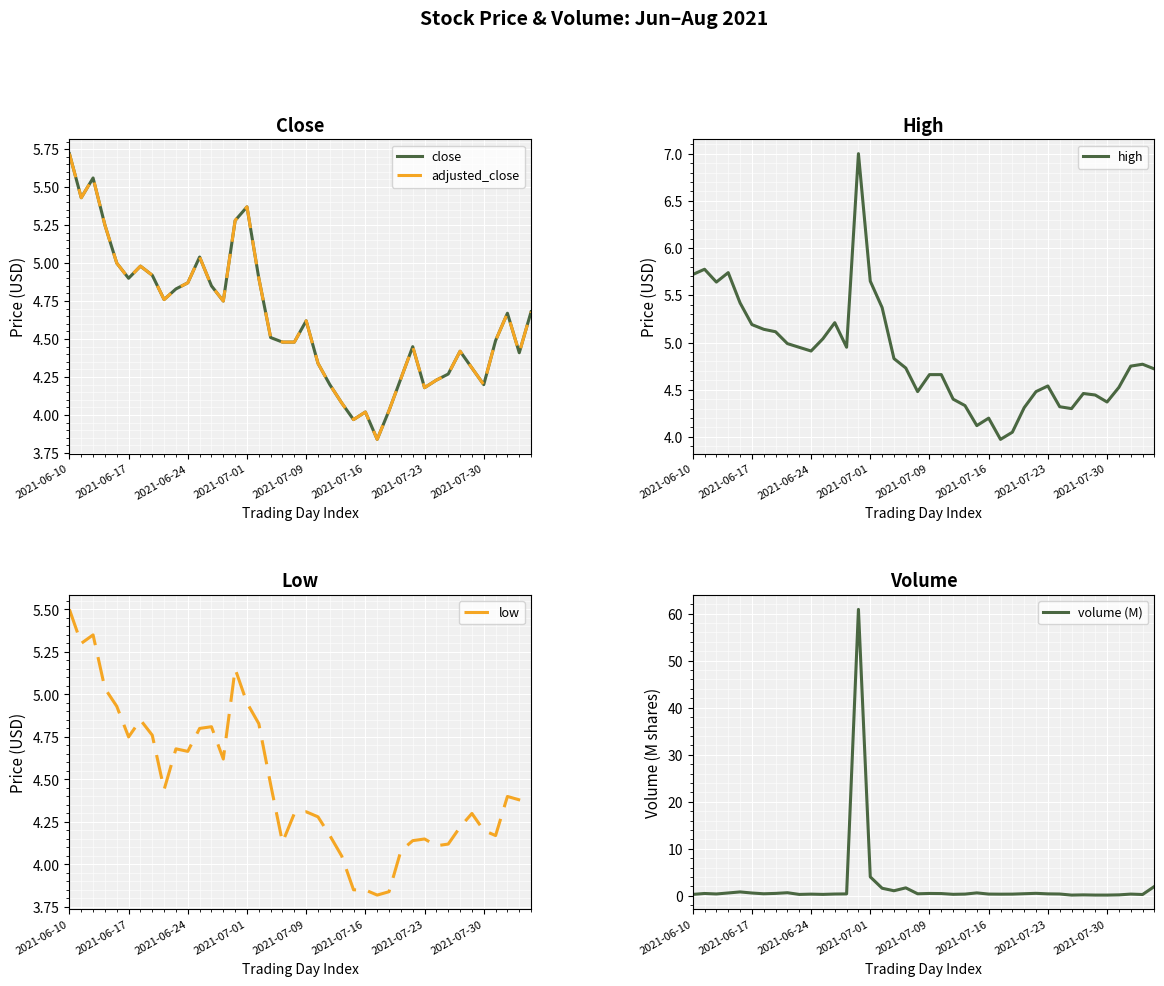

What position from the right is 29?

11